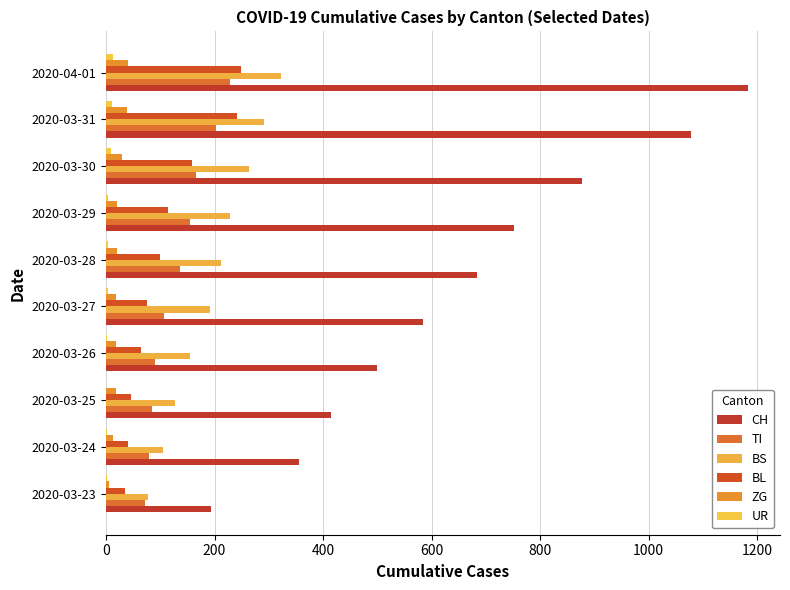

Count the number of data series in this chart.

6